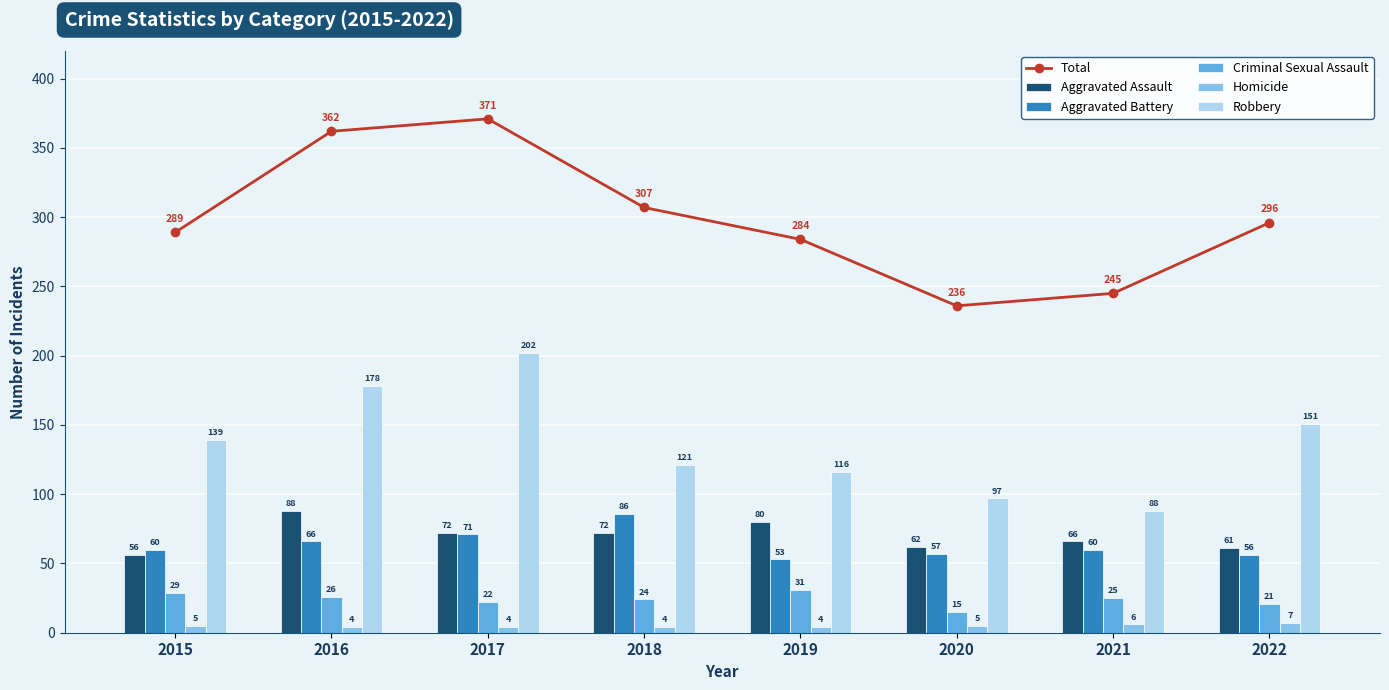

What is the difference between the maximum and minimum values in the Criminal Sexual Assault series?

16